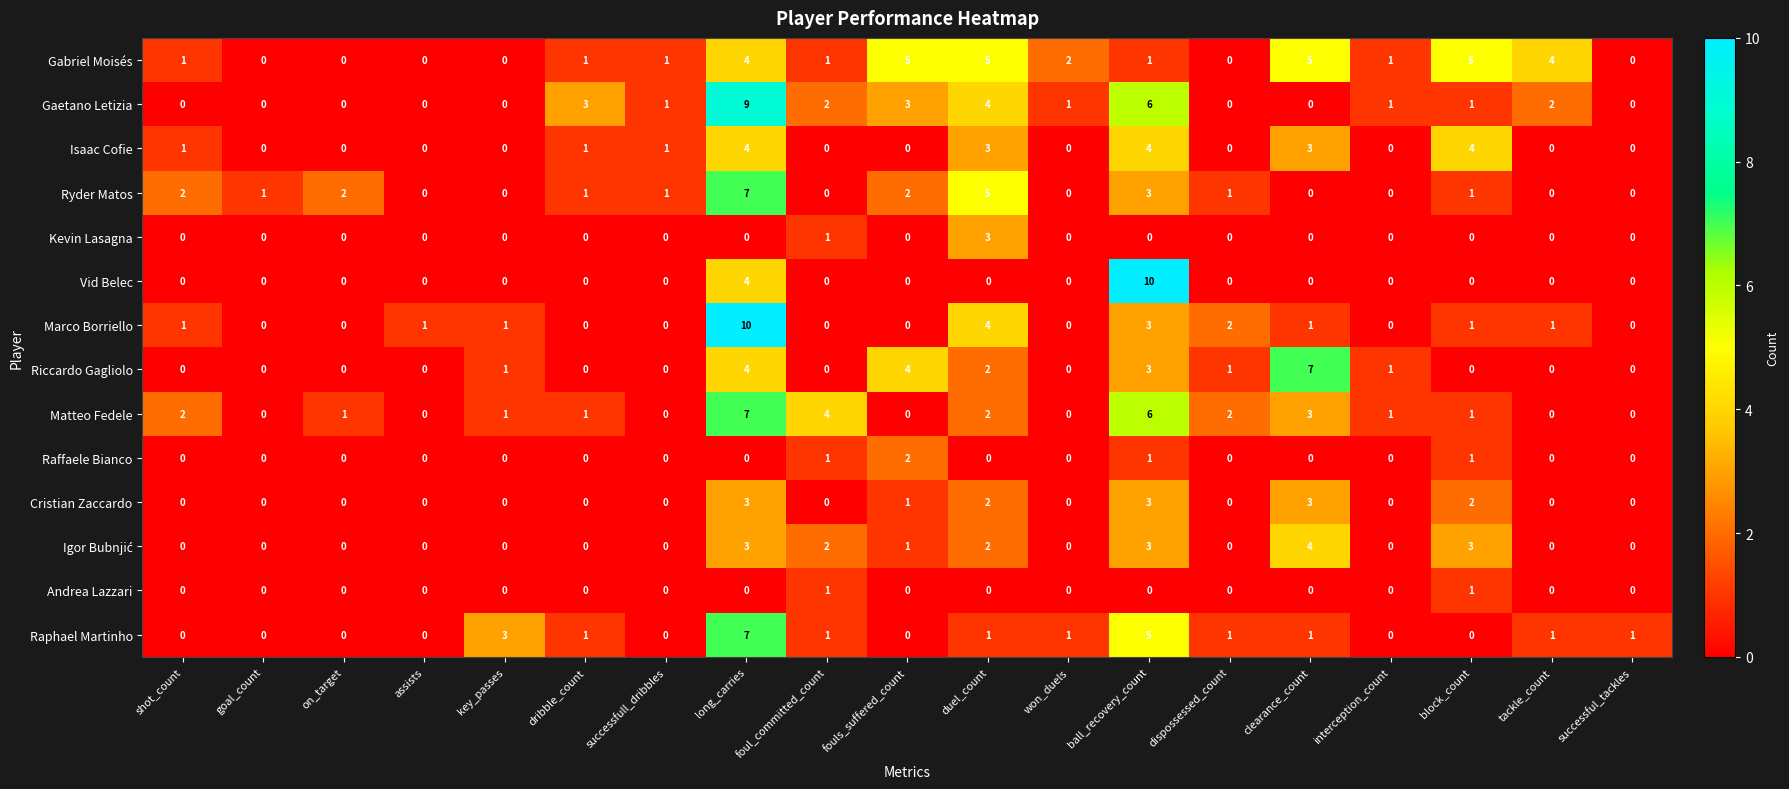

What is the total value across all series at shot_count?

7